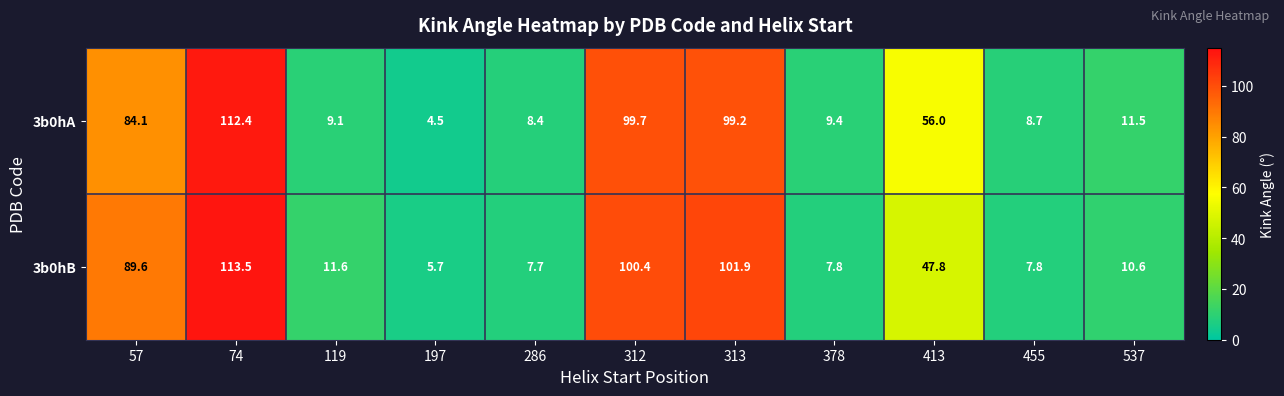

Read the 3b0hA value at 119.

9.1